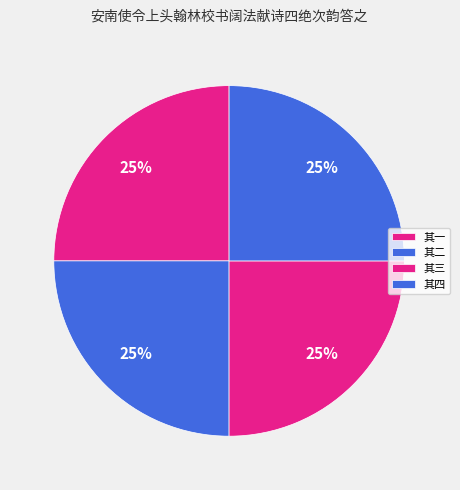

What is the ratio of the value at 其一 to the value at 其四?

1.0